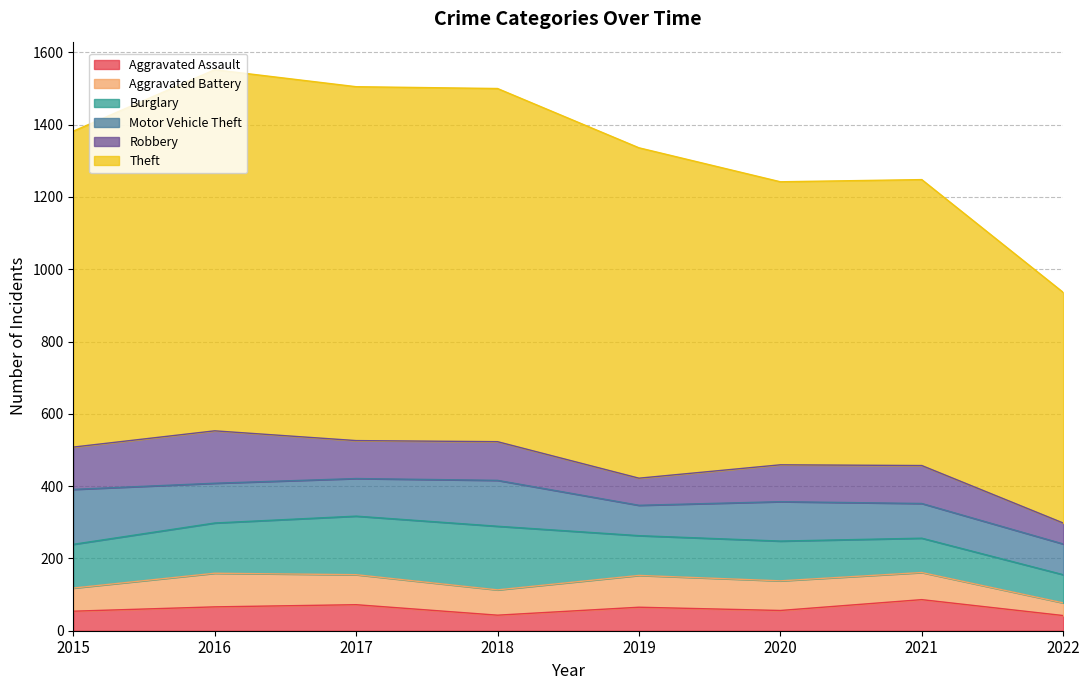

Reading left to right, what are all the values shown in this chart?

Aggravated Assault: 54	66	72	43	65	56	86	42
Aggravated Battery: 64	93	83	70	88	82	75	35
Burglary: 121	139	162	176	110	110	95	78
Motor Vehicle Theft: 152	110	104	127	84	109	96	85
Robbery: 117	145	105	107	75	102	105	58
Theft: 874	999	979	977	914	783	791	638